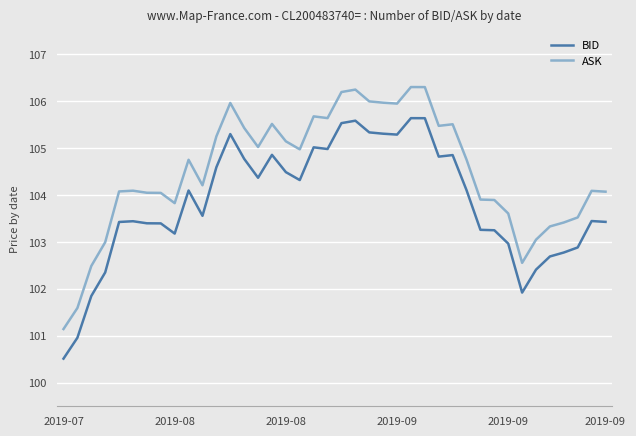

Which series has the widest spread of values?

ASK